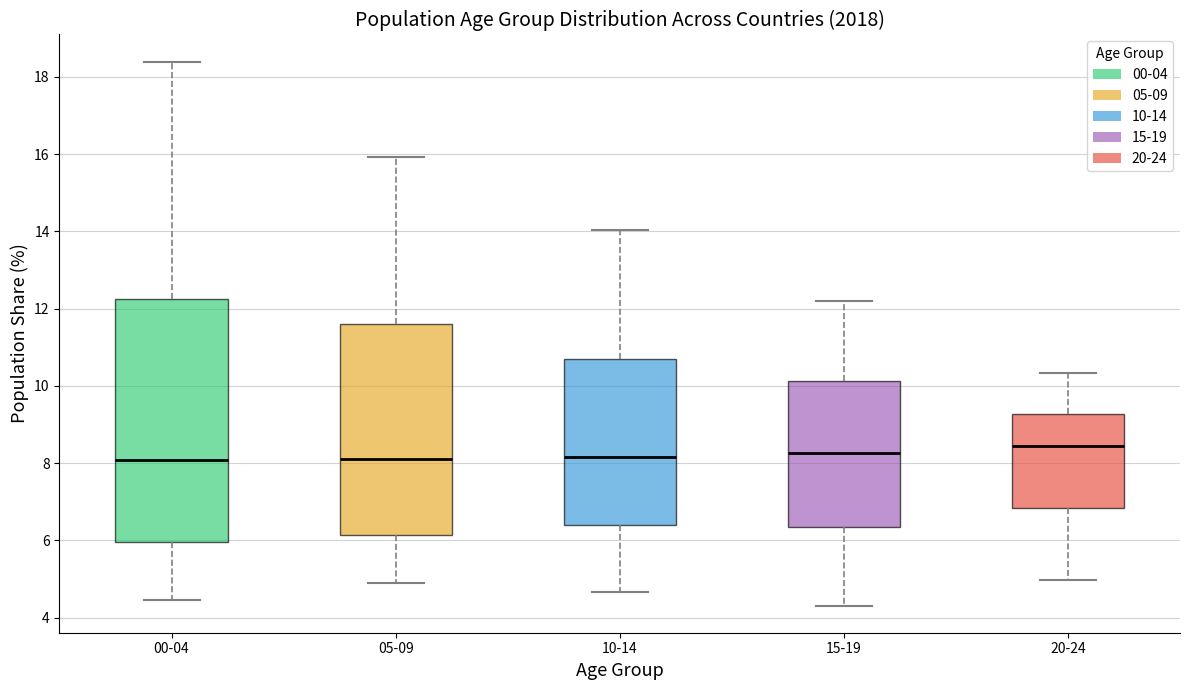

Reading left to right, read every box against the y-axis: the position of its median line, the range the box covers, and the ends of its whiskers. The values are not printed on the chart, so give them approximately, as read against the axis.

00-04: median 8.0, box 6.0 to 12.2, whiskers 4.4 to 18.4
05-09: median 8.0, box 6.2 to 11.6, whiskers 5.0 to 16.0
10-14: median 8.2, box 6.4 to 10.8, whiskers 4.6 to 14.0
15-19: median 8.2, box 6.4 to 10.2, whiskers 4.4 to 12.2
20-24: median 8.4, box 6.8 to 9.2, whiskers 5.0 to 10.4